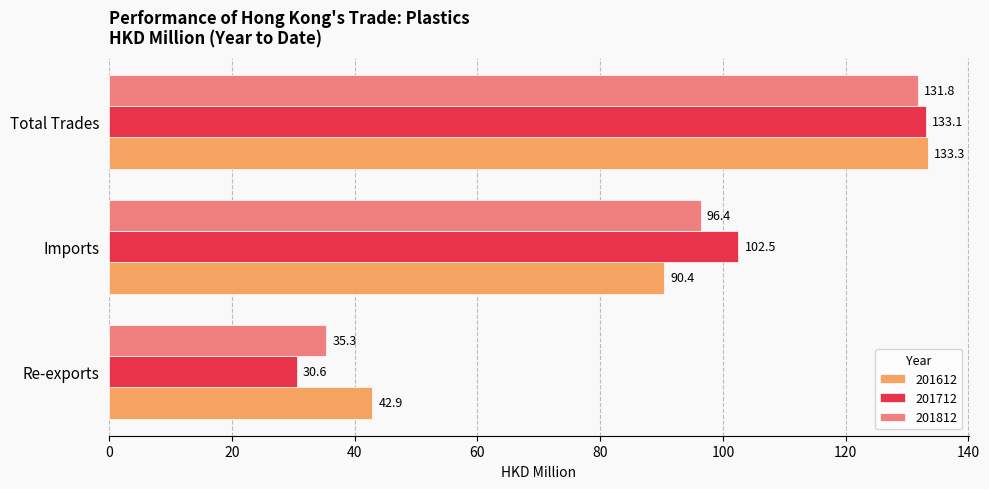

What value does the 201812 series have at Total Trades?

131.8